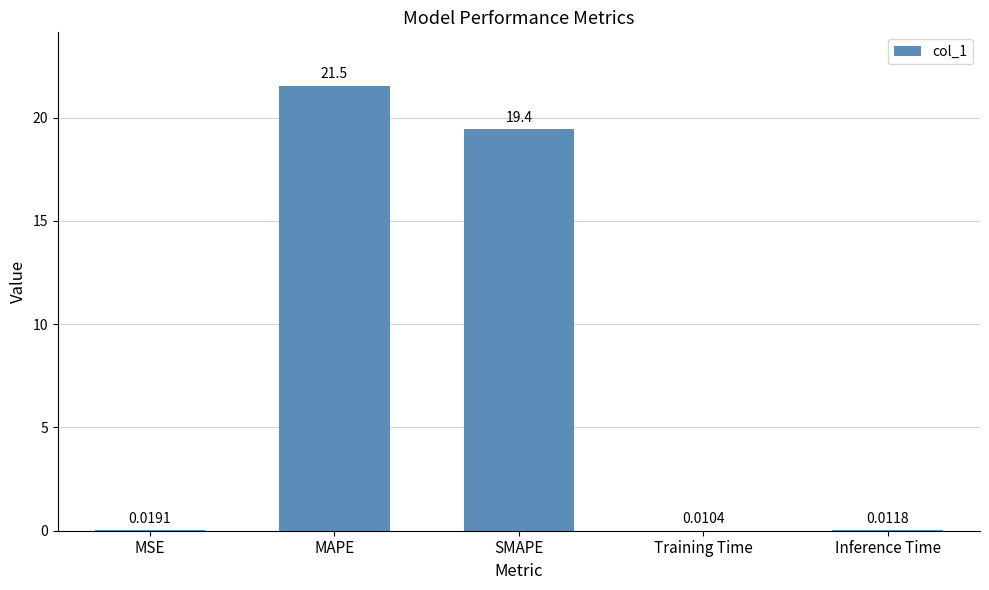

Which category has the highest value across all series?

MAPE